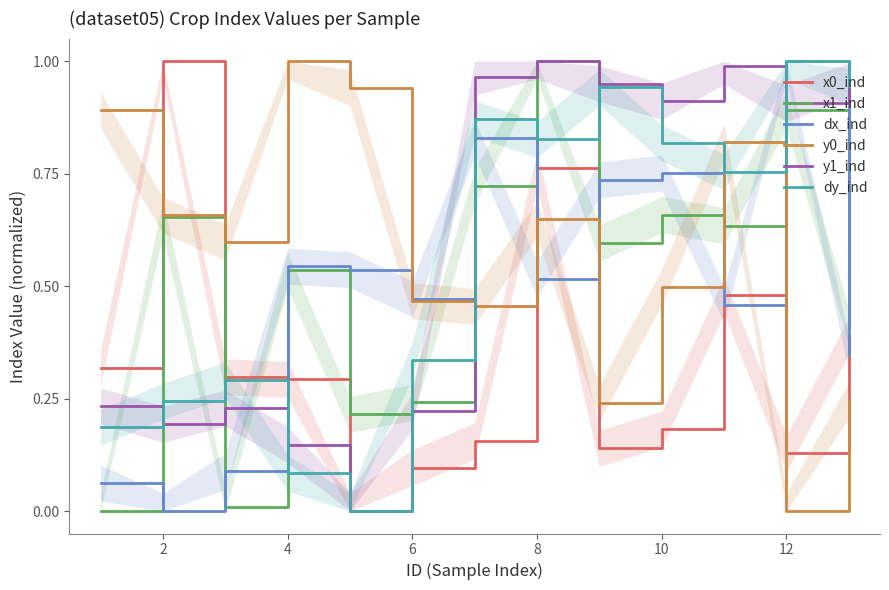

True or false: y0_ind and y1_ind intersect in this chart.

True